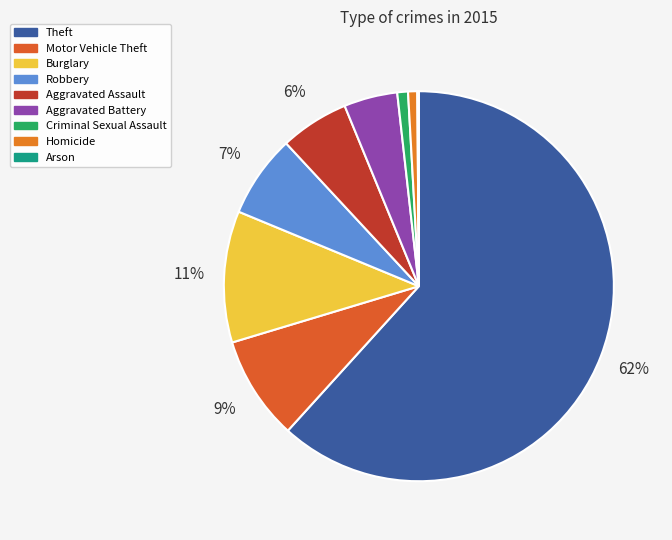

Rank the categories by value from lowest to highest.

Arson, Homicide, Criminal Sexual Assault, Aggravated Battery, Aggravated Assault, Robbery, Motor Vehicle Theft, Burglary, Theft